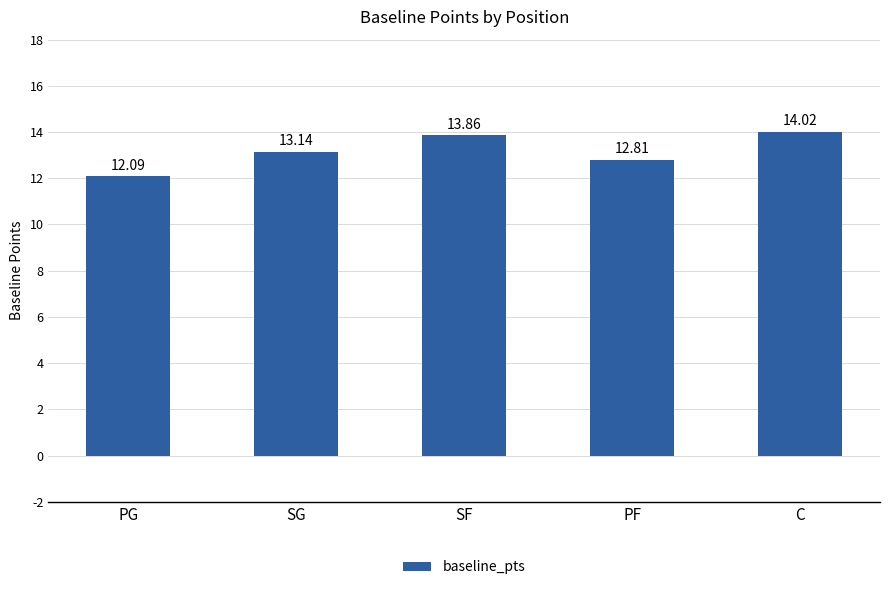

At which category does the chart reach its minimum across all series?

PG